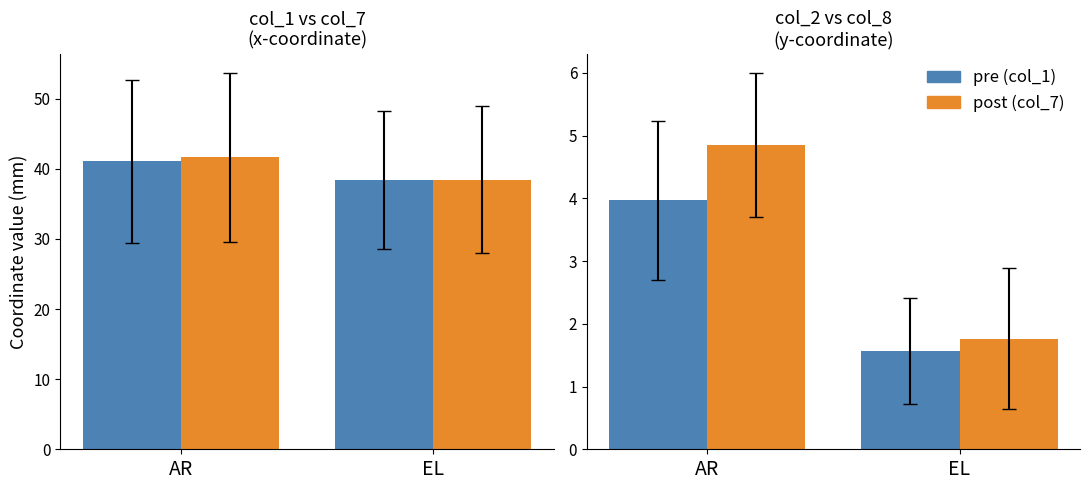

Which series has the largest range (max minus min)?

post (col_7)